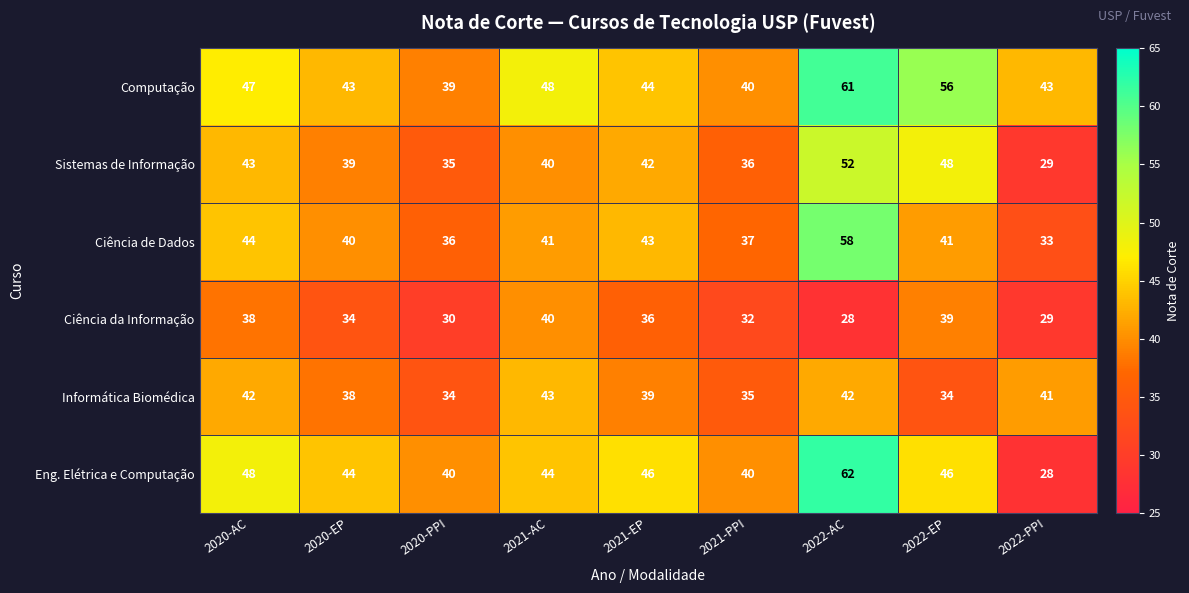

How many distinct data groups are displayed?

6